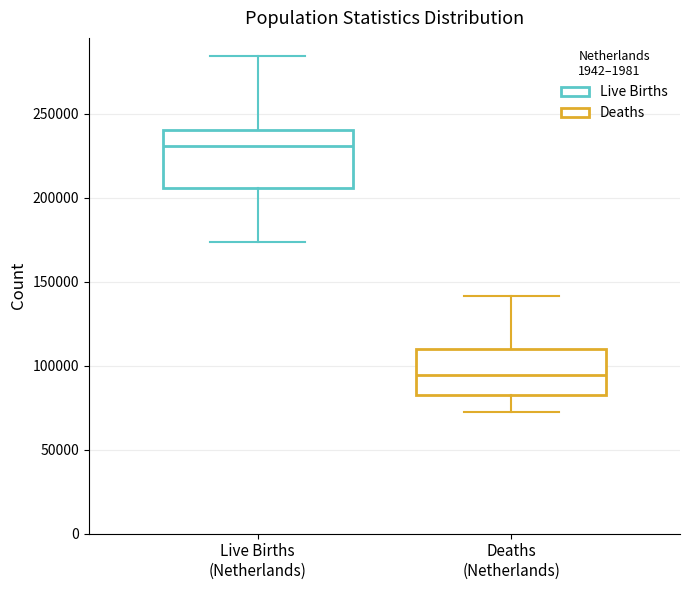

Reading left to right, transcribe this box plot: for each box, give where its median line is, the range the box spans, and where its two whiskers end, as read against the y-axis. The values are not printed on the chart, so give them approximately, as read against the axis.

Live Births (Netherlands): median 230000, box 205000 to 240000, whiskers 175000 to 285000
Deaths (Netherlands): median 95000, box 80000 to 110000, whiskers 70000 to 140000